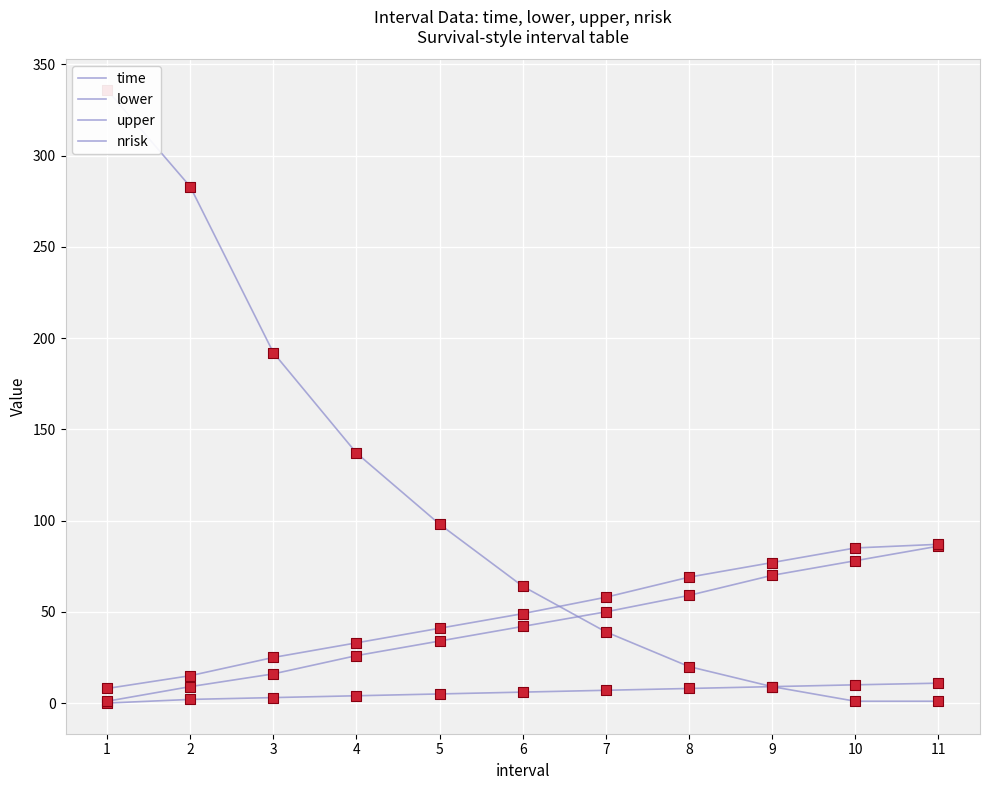

Which series contains the highest Y value?

nrisk